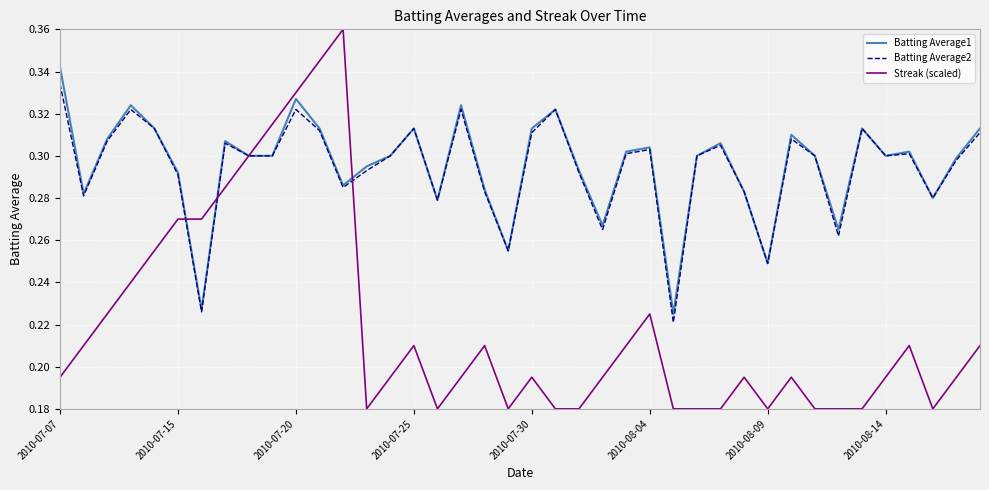

List the series in order of their peak value, lowest first.

Batting Average2, Batting Average1, Streak (scaled)